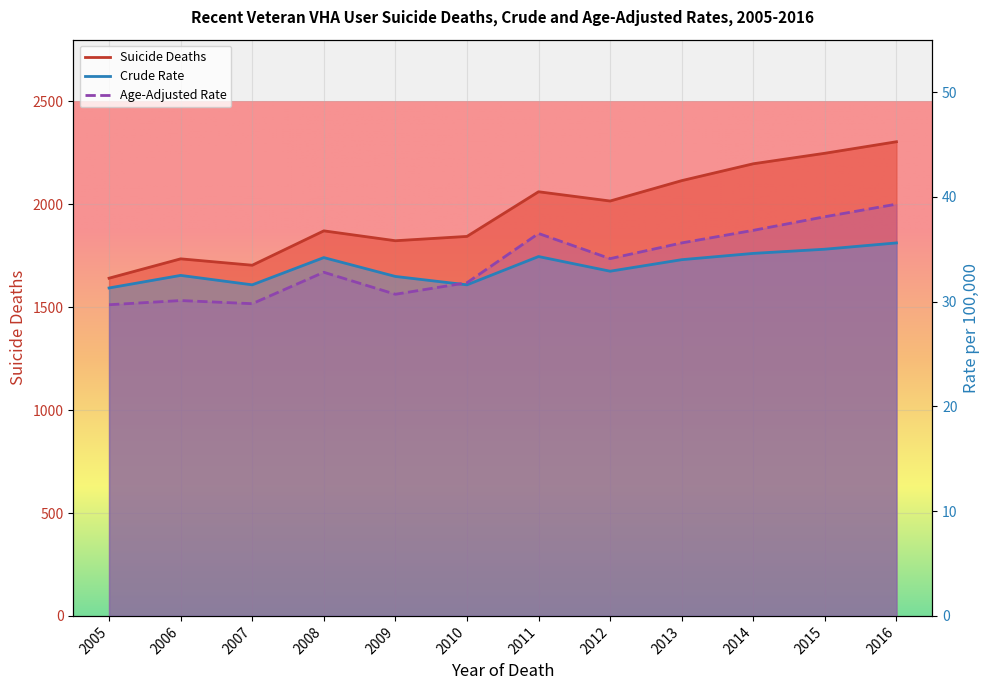

Which series changed the most between 2010 and 2016?

Suicide Deaths